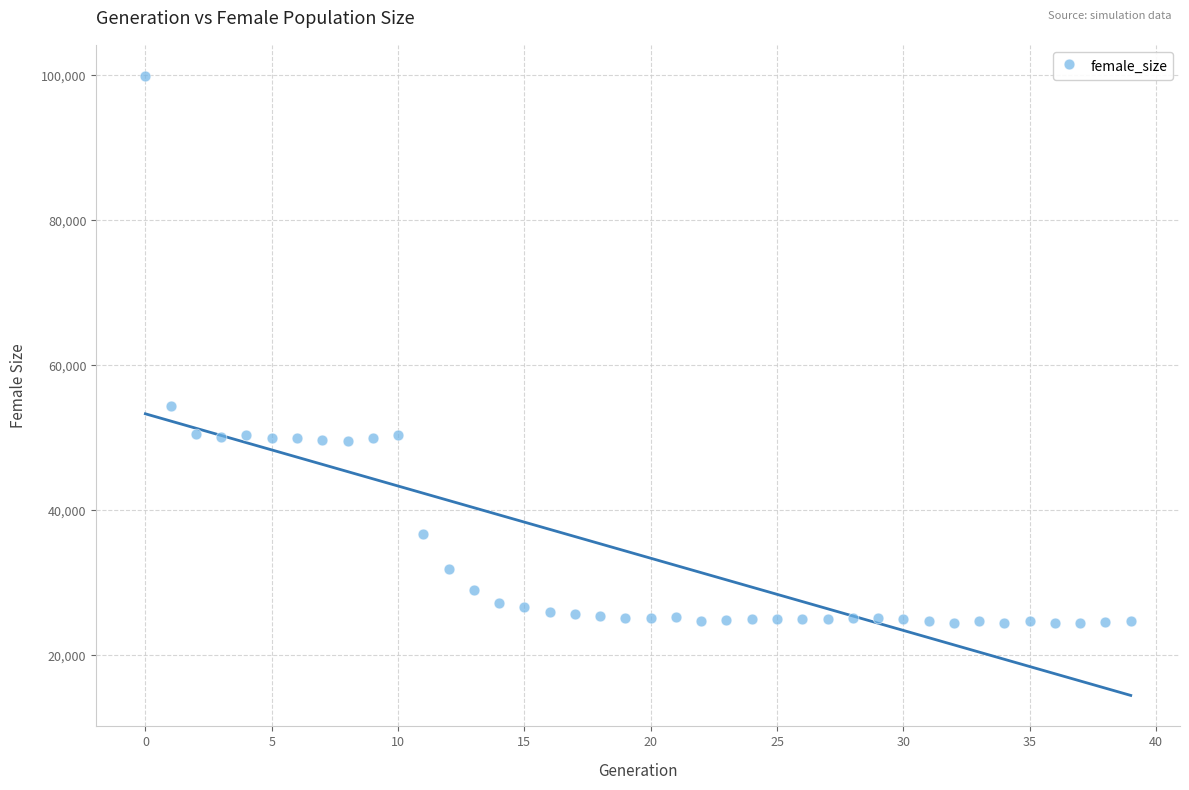

What Y value in the scatter plot is closest to 62201?

54335